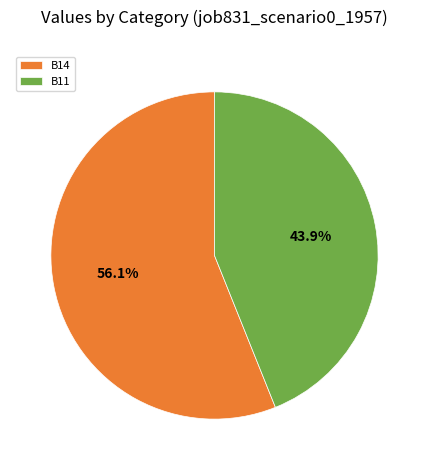

Is there any slice that represents more than half of the pie?

Yes